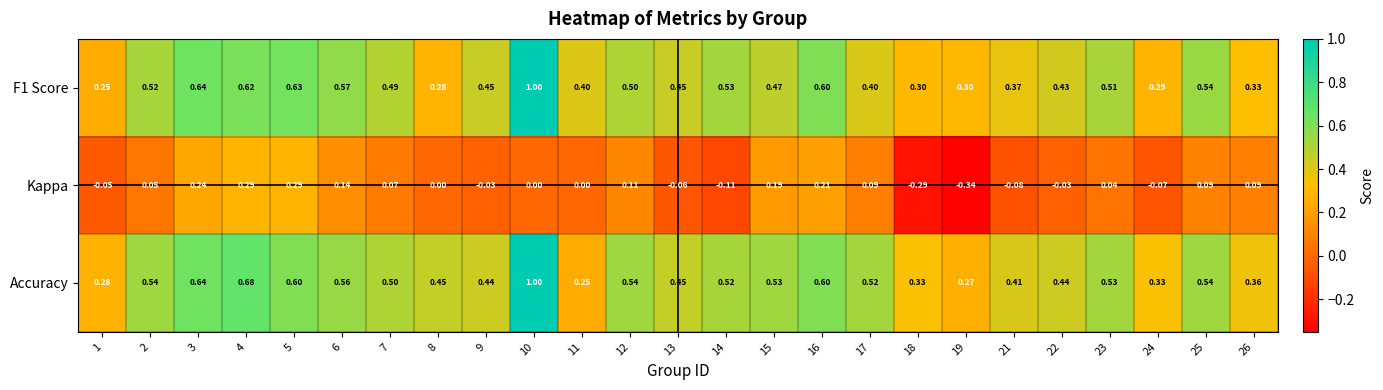

Which series has the largest total across all categories?

Accuracy